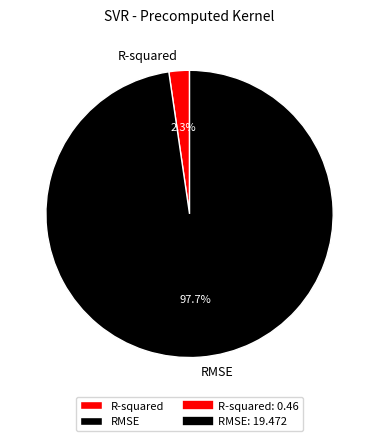

What percentage is NOT represented by RMSE?

2.3%